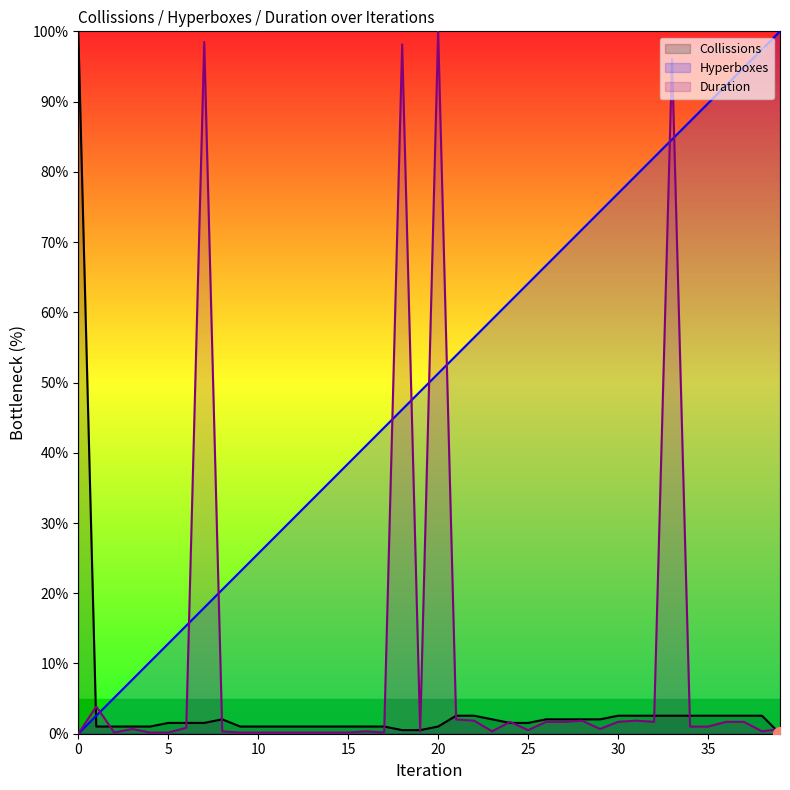

What is the sum of all Duration values?

425.0